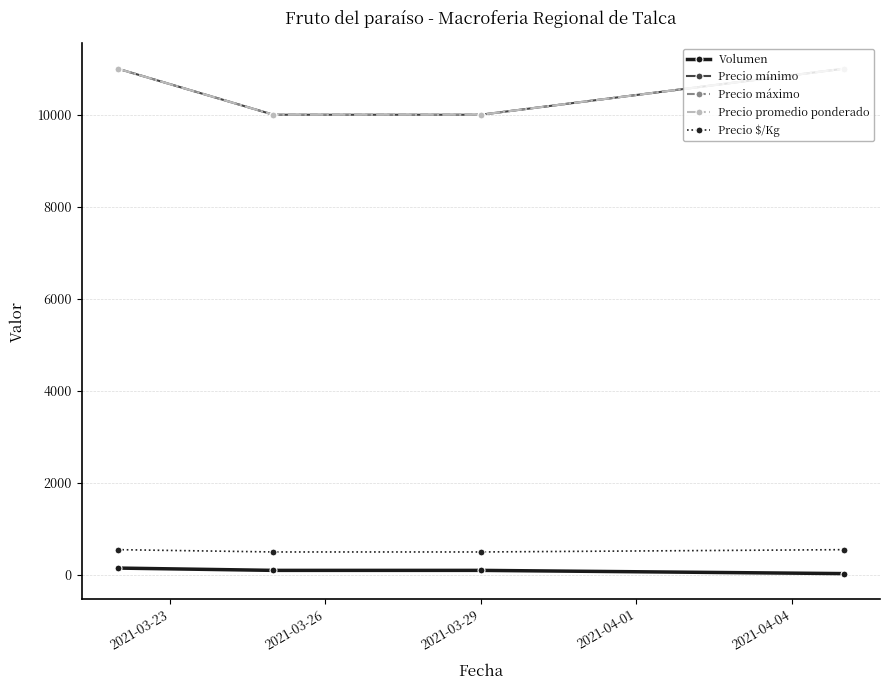

Is this an area chart (filled region under the line)?

No